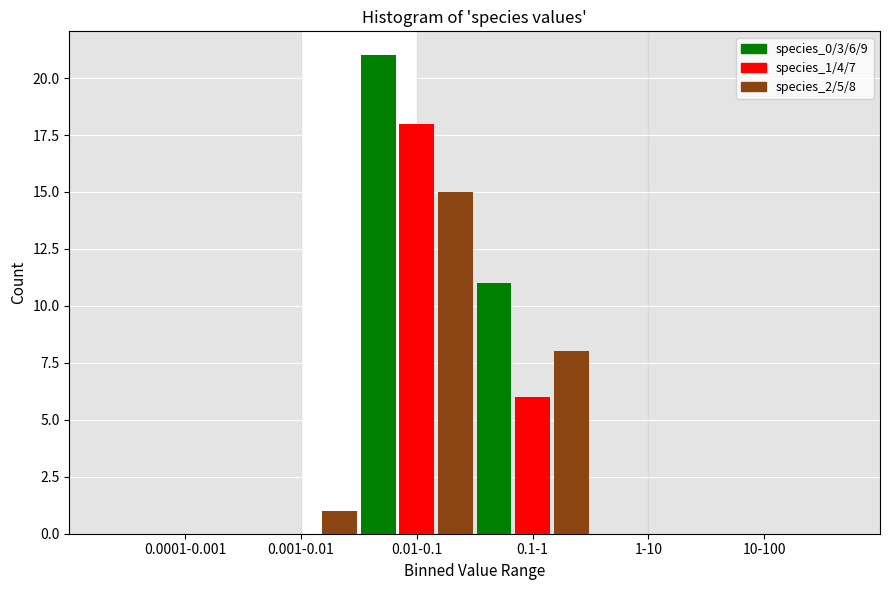

Reading left to right, list all the values displayed in this chart.

species_0/3/6/9: 0.0001-0.001=0	0.001-0.01=0	0.01-0.1=21	0.1-1=11	1-10=0	10-100=0
species_1/4/7: 0.0001-0.001=0	0.001-0.01=0	0.01-0.1=18	0.1-1=6	1-10=0	10-100=0
species_2/5/8: 0.0001-0.001=0	0.001-0.01=1	0.01-0.1=15	0.1-1=8	1-10=0	10-100=0